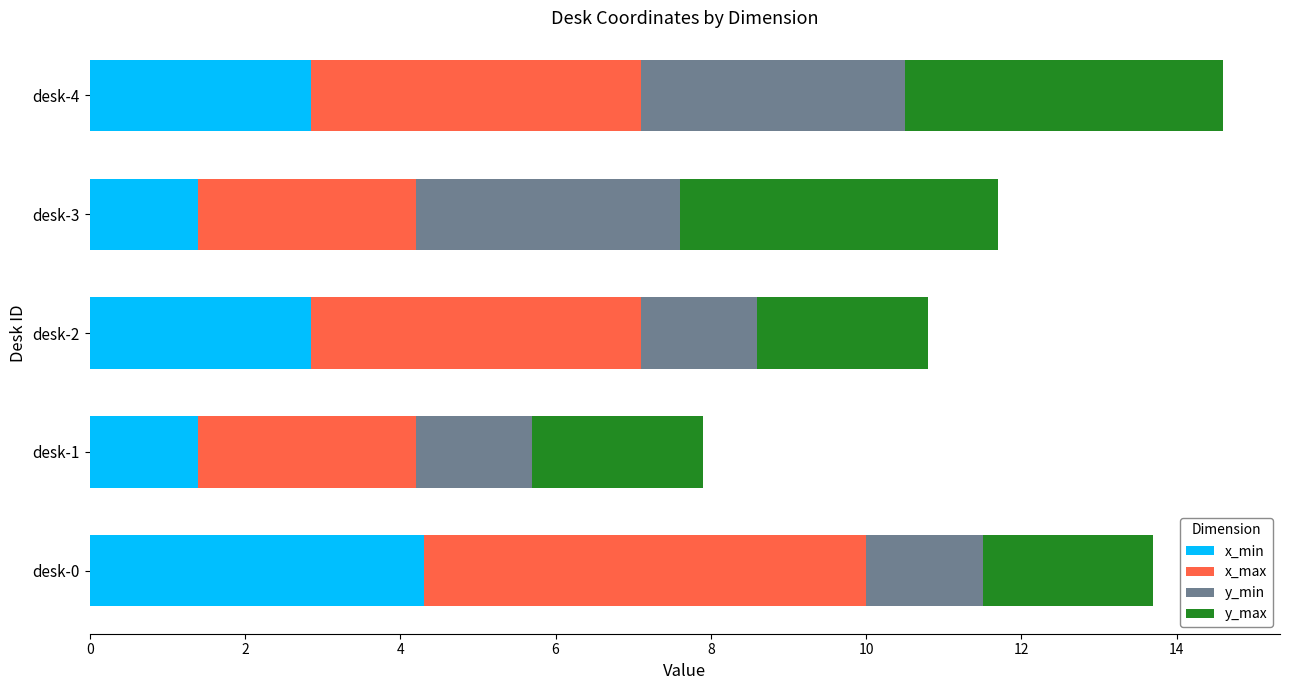

What is the total value across all series at desk-1?

7.9